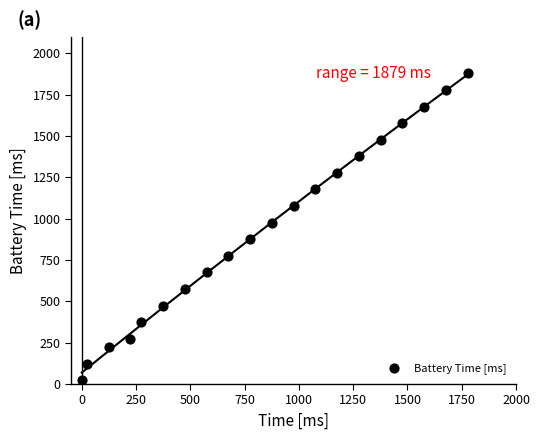

What is the range of X values (max minus min)?

1779